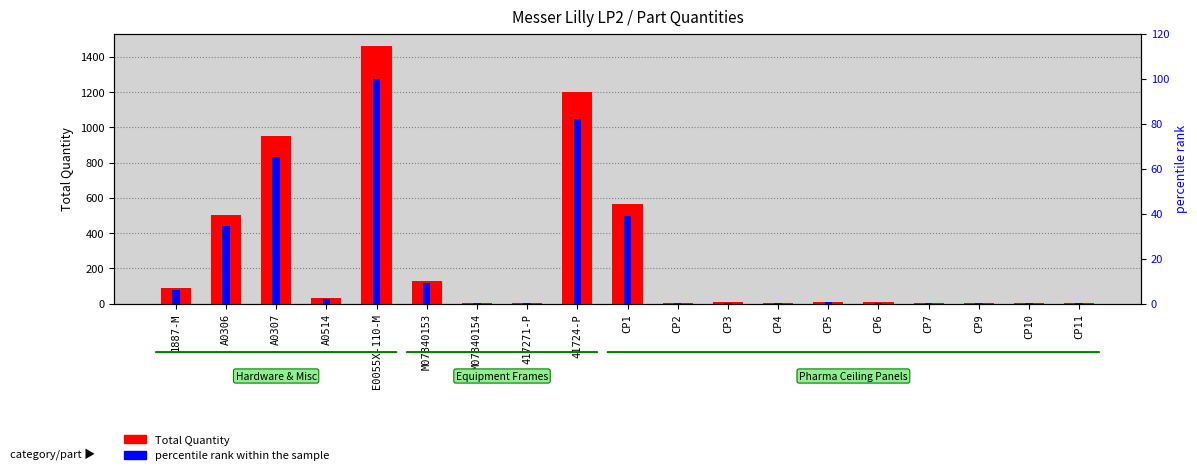

What is the difference between the second highest and minimum values in the Total Quantity series?

1199.0